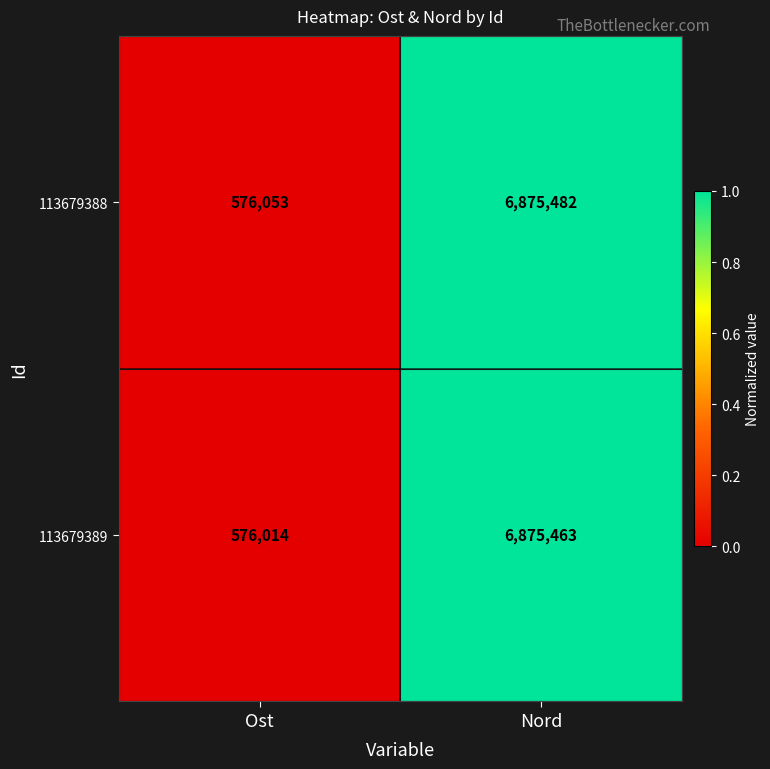

What is the difference between the 113679388 values at Ost and Nord?

6299429